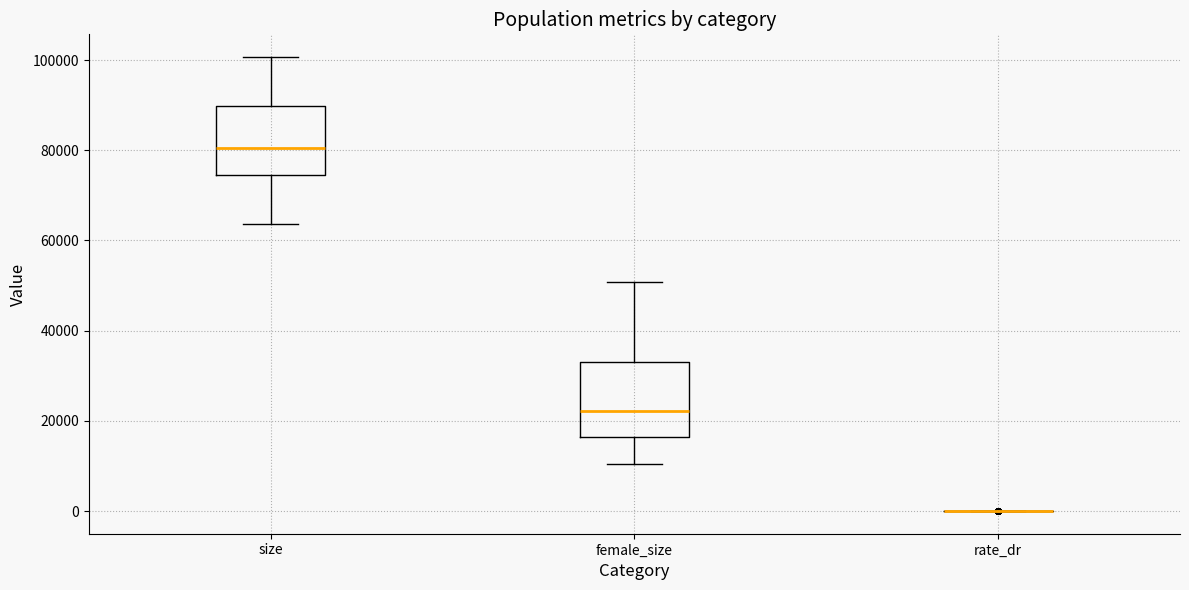

Reading left to right, read every box against the y-axis: the position of its median line, the range the box covers, and the ends of its whiskers. The values are not printed on the chart, so give them approximately, as read against the axis.

size: median 80000, box 74000 to 90000, whiskers 64000 to 100000
female_size: median 22000, box 16000 to 32000, whiskers 10000 to 50000
rate_dr: box collapsed to a line at 0, whiskers 0 to 0